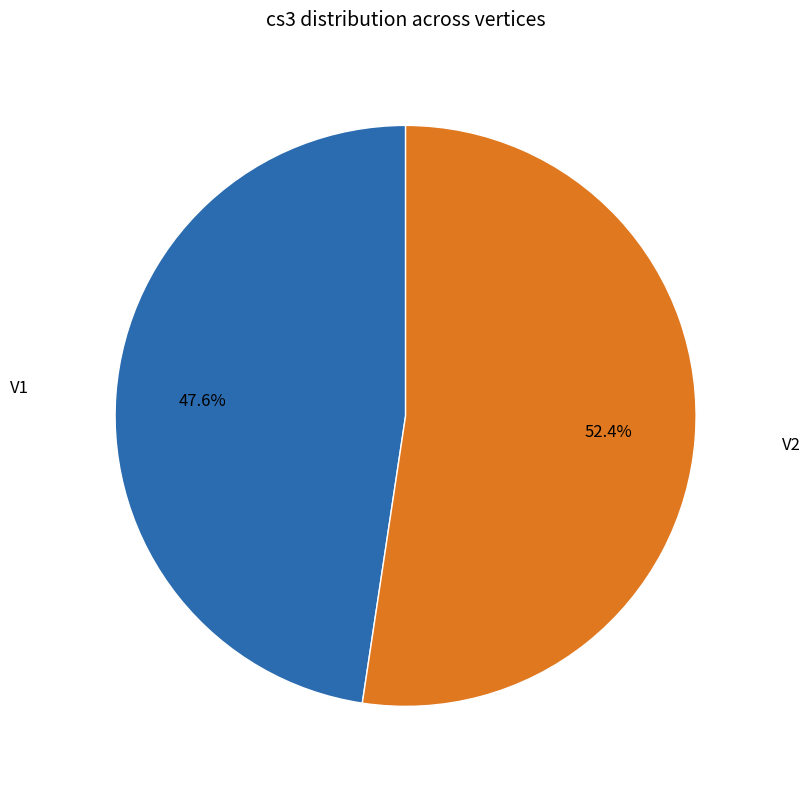

Is there a majority slice in this chart?

Yes